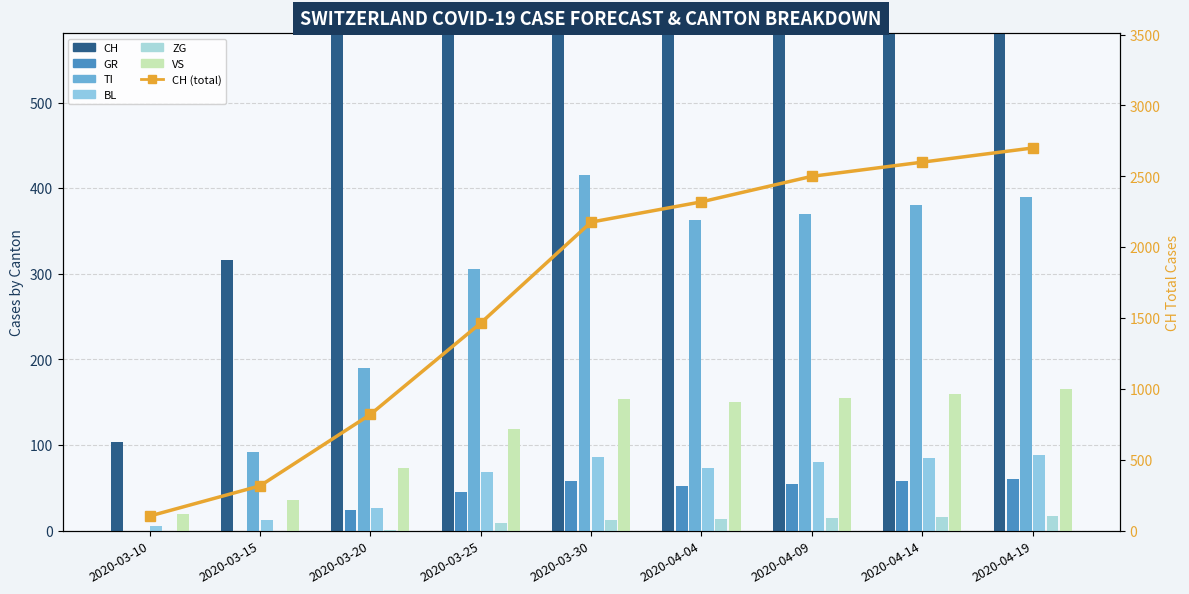

What is the average value of the TI series?

278